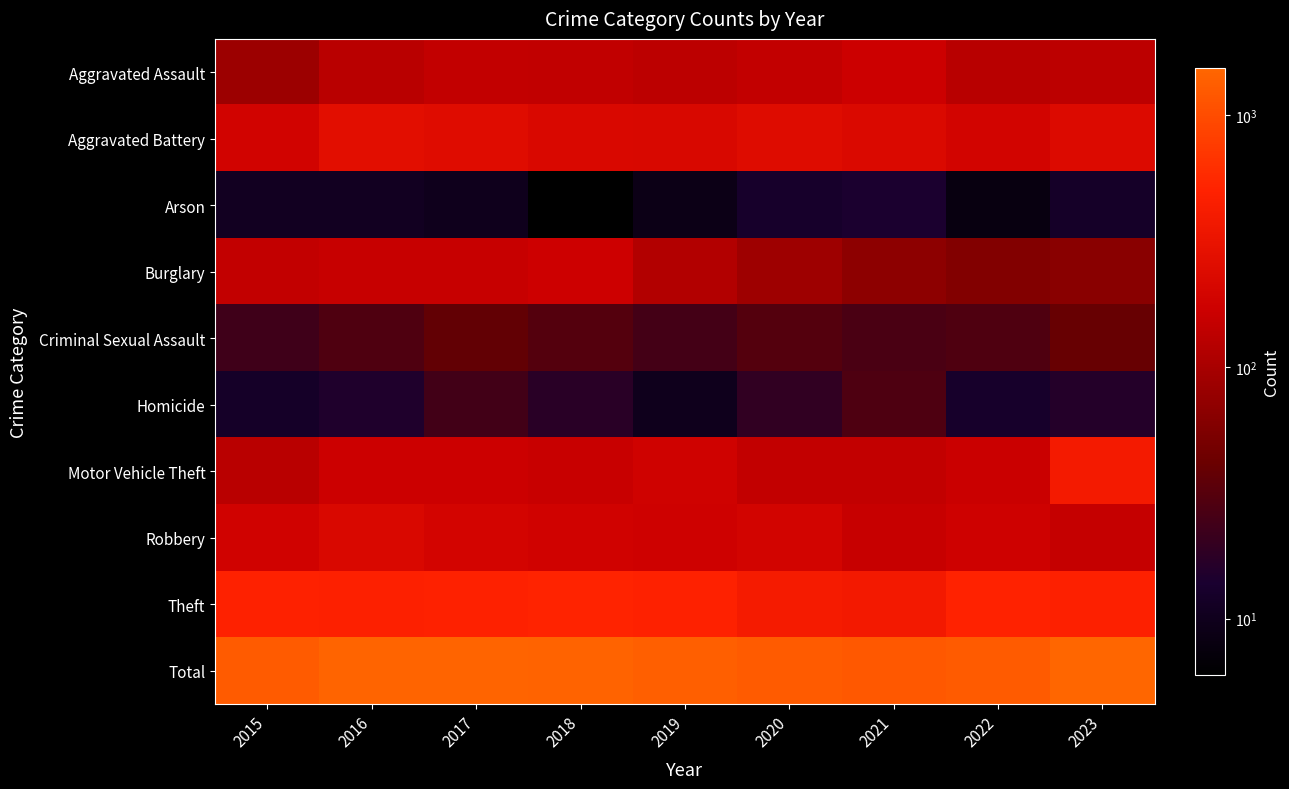

What is the total value across all series at 2022?

2536